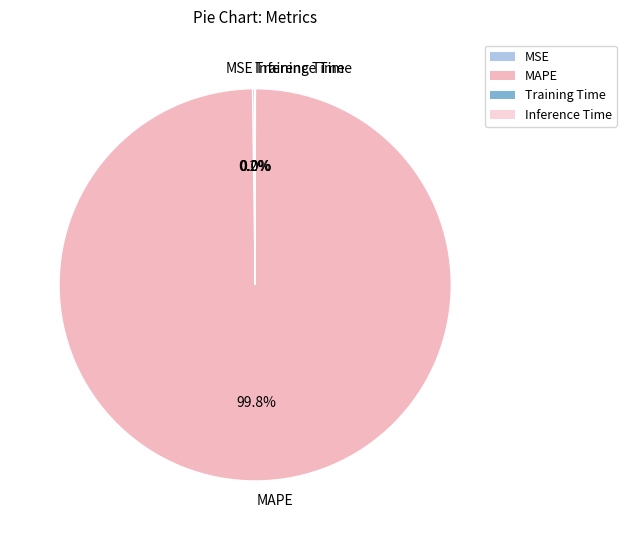

To the nearest percent, what is the difference between the largest and smallest slice percentages?

100%